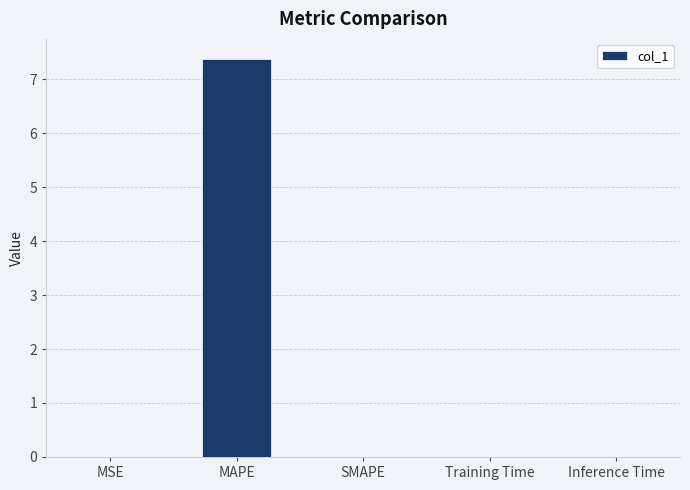

Which label corresponds to the largest value in the chart?

MAPE